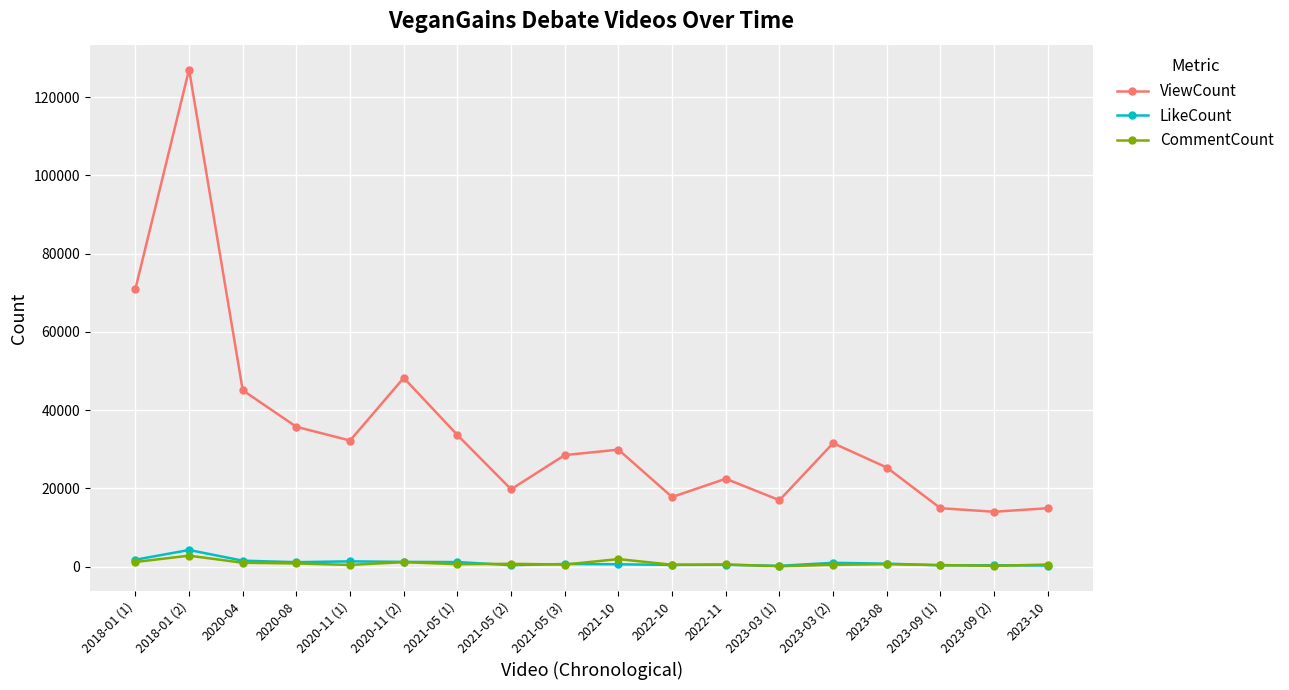

What is the difference between the second highest and minimum values in the ViewCount series?

56922